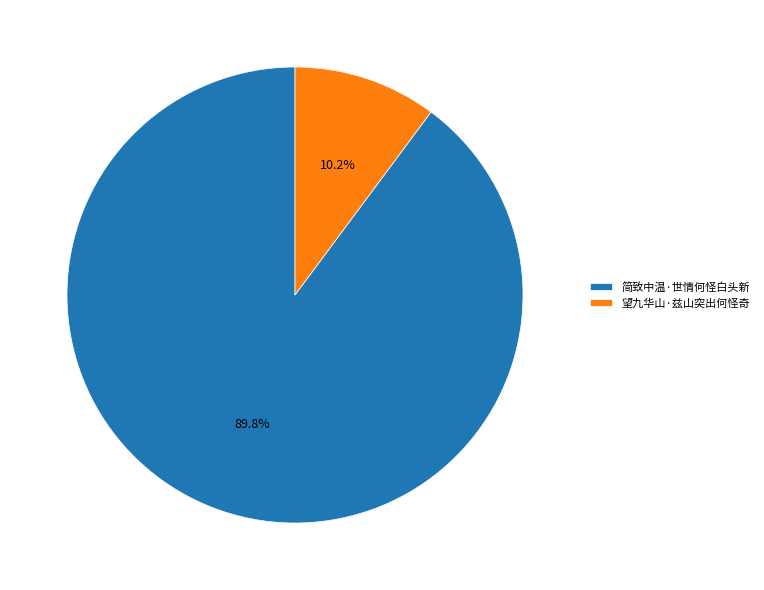

True or false: 望九华山·兹山突出何怪奇 accounts for 22% of the total.

False